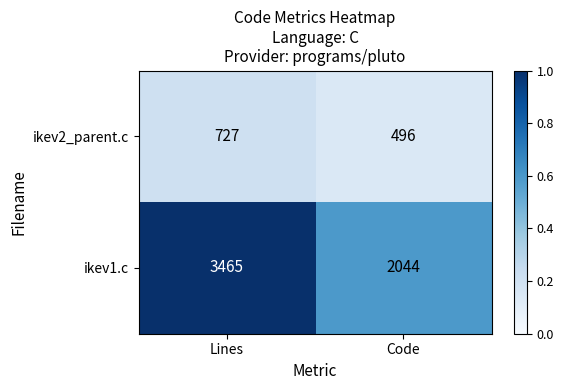

What is the sum of the ikev2_parent.c values at Code and Lines?

1223